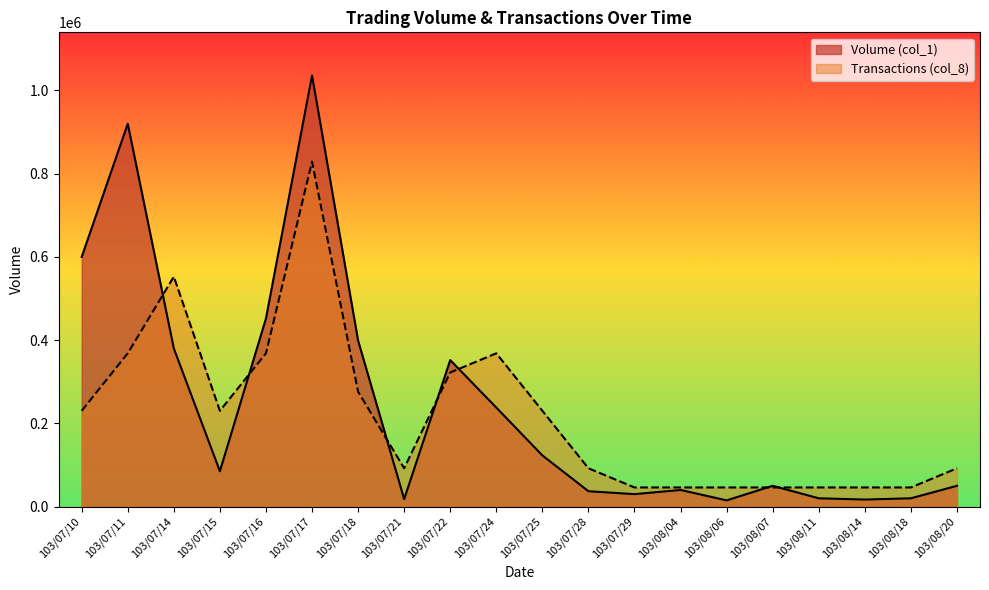

List the labels in order of Transactions (col_8) value, largest first.

103/07/17, 103/07/14, 103/07/11, 103/07/16, 103/07/24, 103/07/22, 103/07/18, 103/07/10, 103/07/15, 103/07/25, 103/07/21, 103/07/28, 103/08/20, 103/07/29, 103/08/04, 103/08/06, 103/08/07, 103/08/11, 103/08/14, 103/08/18